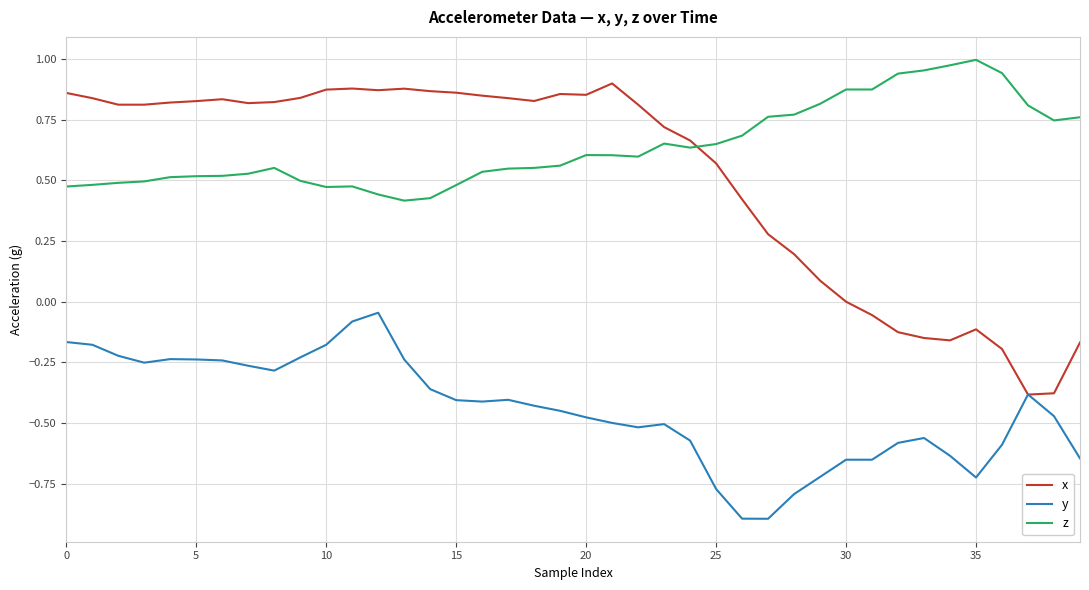

What is the minimum value shown in the chart?

-0.9